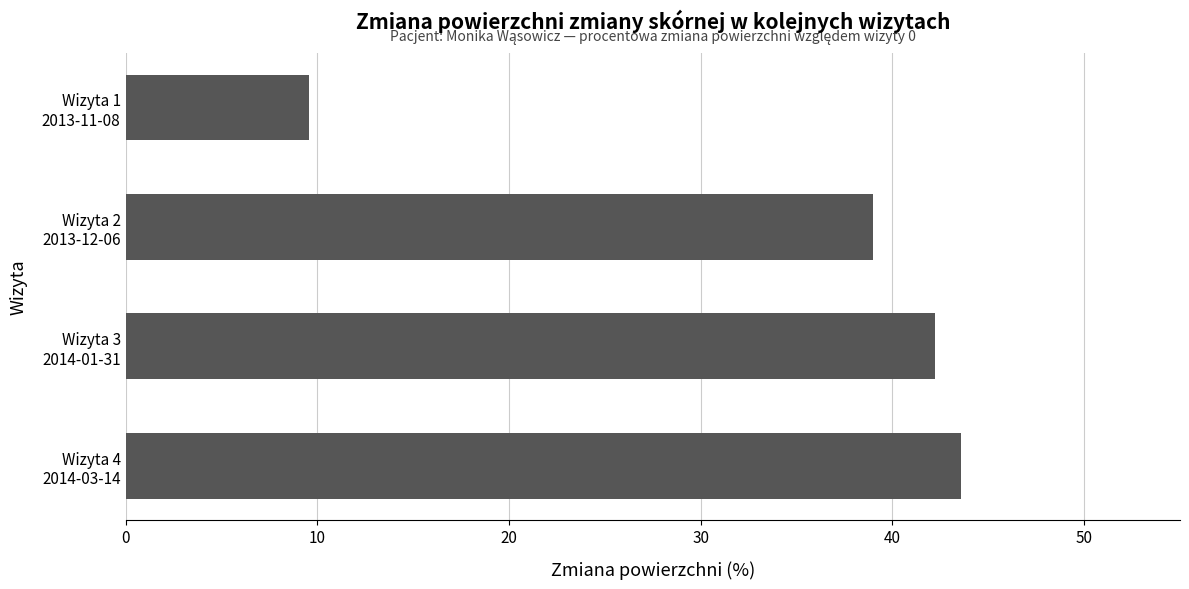

Rank the categories by value from lowest to highest.

Wizyta 1
2013-11-08, Wizyta 2
2013-12-06, Wizyta 3
2014-01-31, Wizyta 4
2014-03-14